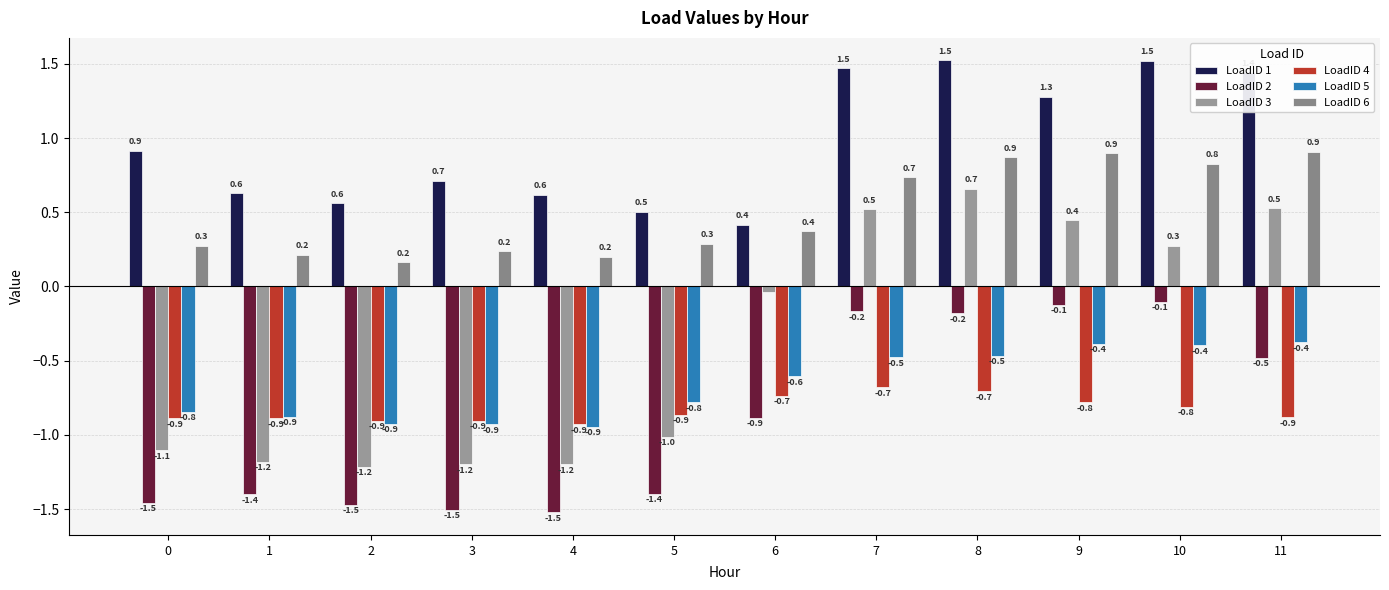

Between 2 and 5, which series saw the biggest shift?

LoadID 3